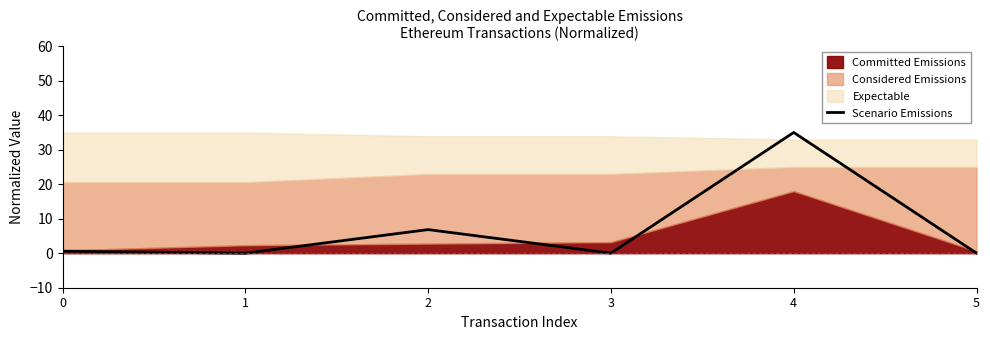

Reading left to right, list all the values displayed in this chart.

0.6	0.0	6.8	0.0	35.0	0.0